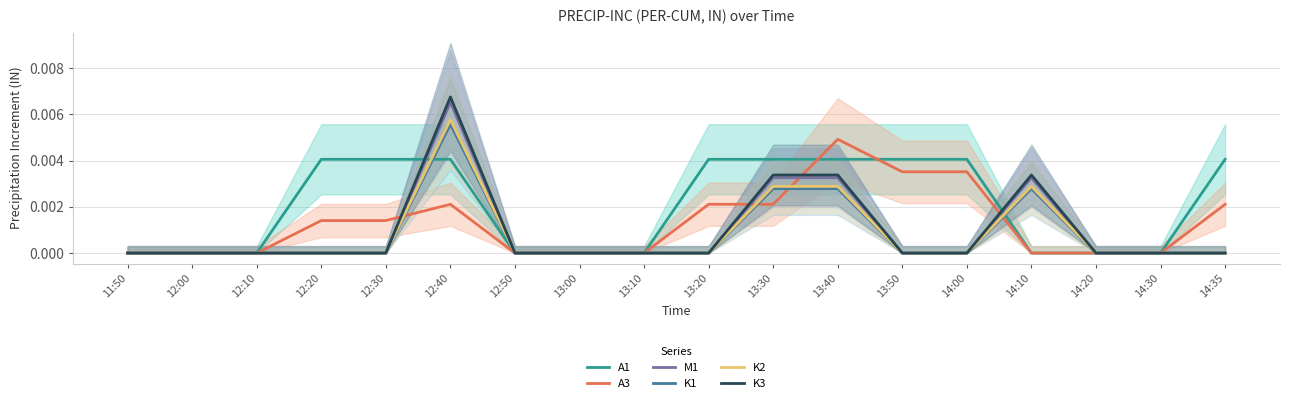

Is it true that K2 equals 0.0 at 12:00?

True